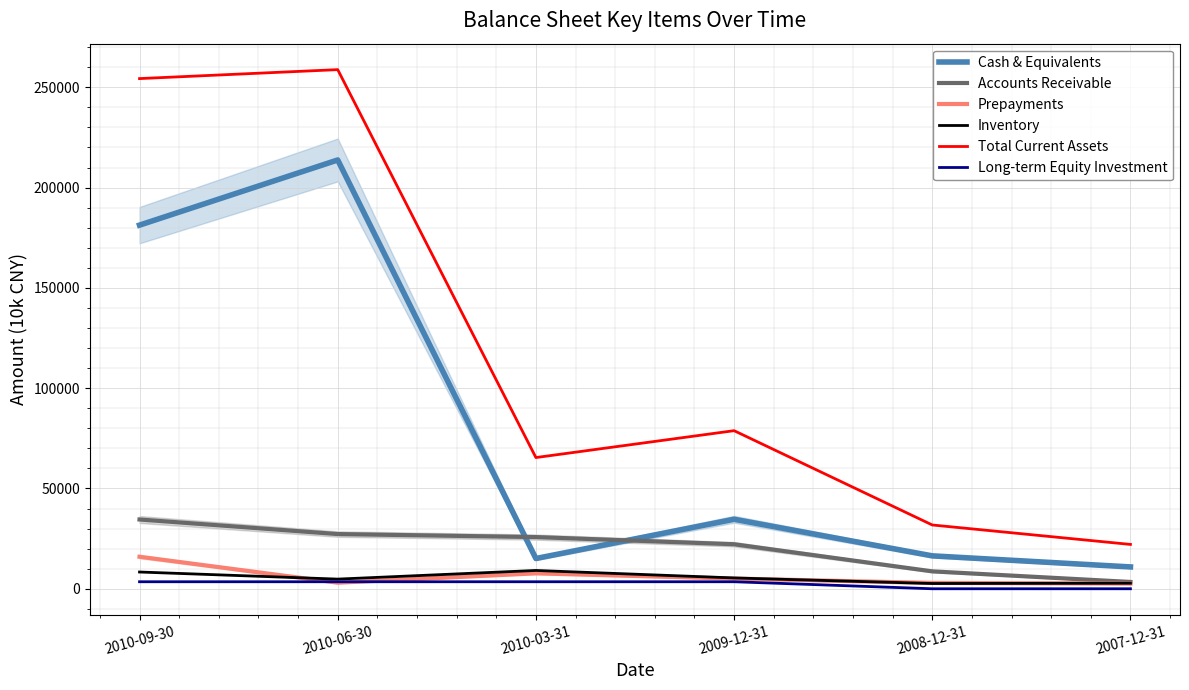

The Accounts Receivable series shows 34535 at 2010-09-30. True or false?

True